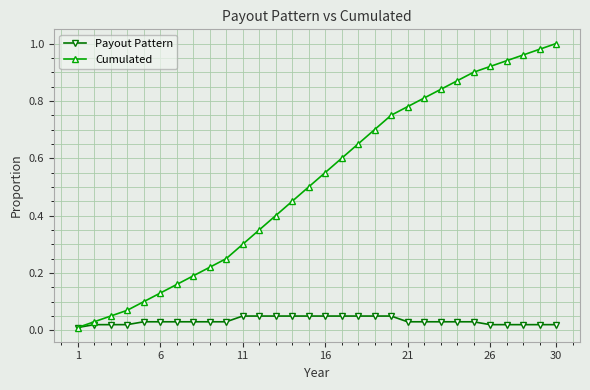

Which series has the largest total across all categories?

Cumulated